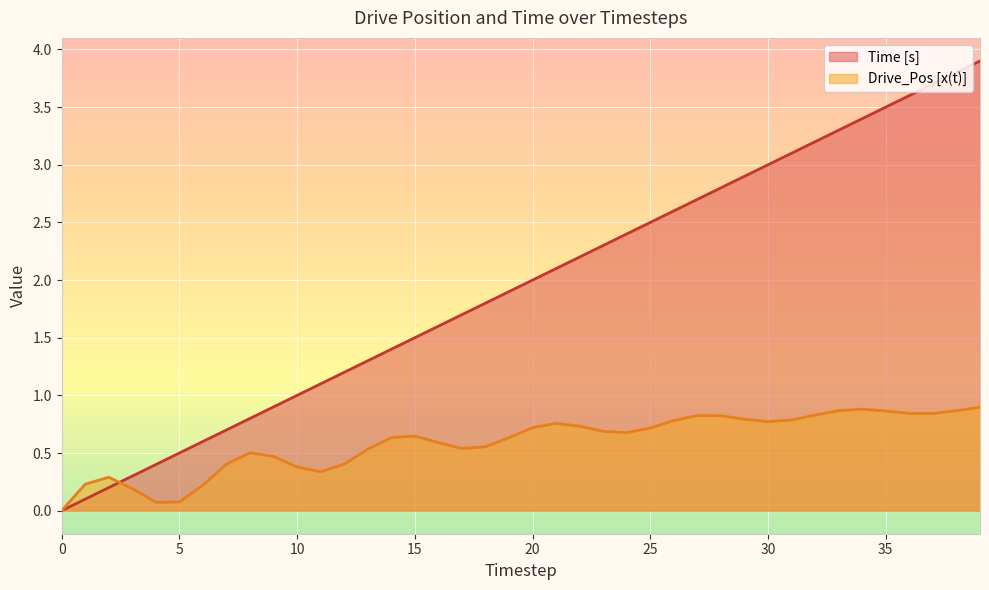

Reading right to left, what are all the values shown in this chart?

Time [s]: 39=3.9	38=3.8	37=3.7	36=3.6	35=3.5	34=3.4	33=3.3	32=3.2	31=3.1	30=3.0	29=2.9	28=2.8	27=2.7	26=2.6	25=2.5	24=2.4	23=2.3	22=2.2	21=2.1	20=2.0	19=1.9	18=1.8	17=1.7	16=1.6	15=1.5	14=1.4	13=1.3	12=1.2	11=1.1	10=1.0	9=0.9	8=0.8	7=0.7	6=0.6	5=0.5	4=0.4	3=0.3	2=0.2	1=0.1	0=0.0
Drive_Pos [x(t)]: 39=0.9	38=0.9	37=0.8	36=0.8	35=0.9	34=0.9	33=0.9	32=0.8	31=0.8	30=0.8	29=0.8	28=0.8	27=0.8	26=0.8	25=0.7	24=0.7	23=0.7	22=0.7	21=0.8	20=0.7	19=0.6	18=0.6	17=0.5	16=0.6	15=0.6	14=0.6	13=0.5	12=0.4	11=0.3	10=0.4	9=0.5	8=0.5	7=0.4	6=0.2	5=0.1	4=0.1	3=0.2	2=0.3	1=0.2	0=0.0